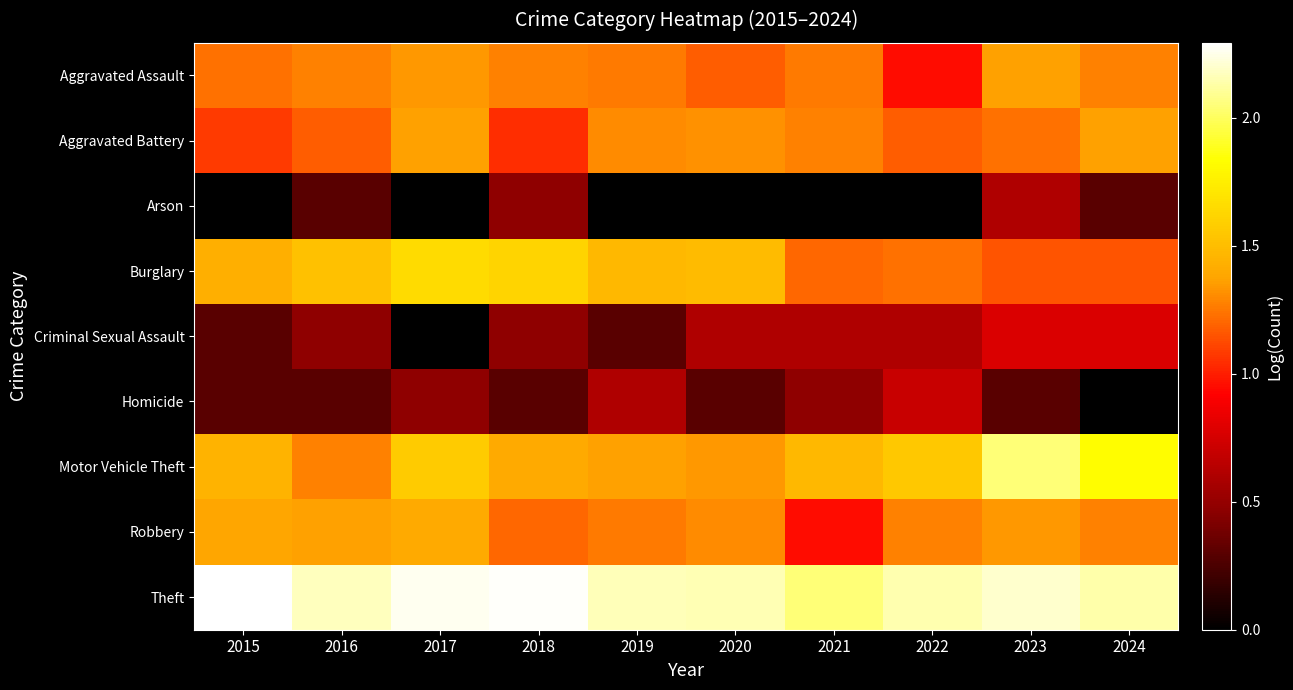

Reading left to right, extract all data points from this chart.

Aggravated Assault: 2015=1.2	2016=1.3	2017=1.3	2018=1.3	2019=1.3	2020=1.2	2021=1.3	2022=1.0	2023=1.4	2024=1.3
Aggravated Battery: 2015=1.1	2016=1.2	2017=1.4	2018=1.0	2019=1.3	2020=1.3	2021=1.3	2022=1.2	2023=1.2	2024=1.4
Arson: 2015=0.0	2016=0.3	2017=0.0	2018=0.5	2019=0.0	2020=0.0	2021=0.0	2022=0.0	2023=0.6	2024=0.3
Burglary: 2015=1.4	2016=1.5	2017=1.7	2018=1.6	2019=1.5	2020=1.5	2021=1.2	2022=1.2	2023=1.1	2024=1.1
Criminal Sexual Assault: 2015=0.3	2016=0.5	2017=0.0	2018=0.5	2019=0.3	2020=0.6	2021=0.6	2022=0.6	2023=0.8	2024=0.8
Homicide: 2015=0.3	2016=0.3	2017=0.5	2018=0.3	2019=0.6	2020=0.3	2021=0.5	2022=0.7	2023=0.3	2024=0.0
Motor Vehicle Theft: 2015=1.4	2016=1.3	2017=1.6	2018=1.4	2019=1.4	2020=1.3	2021=1.5	2022=1.6	2023=2.0	2024=1.8
Robbery: 2015=1.4	2016=1.4	2017=1.4	2018=1.2	2019=1.3	2020=1.3	2021=1.0	2022=1.3	2023=1.3	2024=1.3
Theft: 2015=2.3	2016=2.2	2017=2.3	2018=2.3	2019=2.2	2020=2.1	2021=2.0	2022=2.1	2023=2.2	2024=2.1